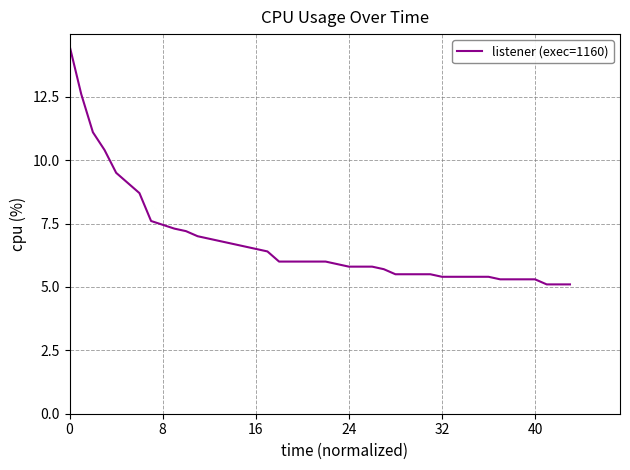

What is the maximum value shown in the chart?

14.5